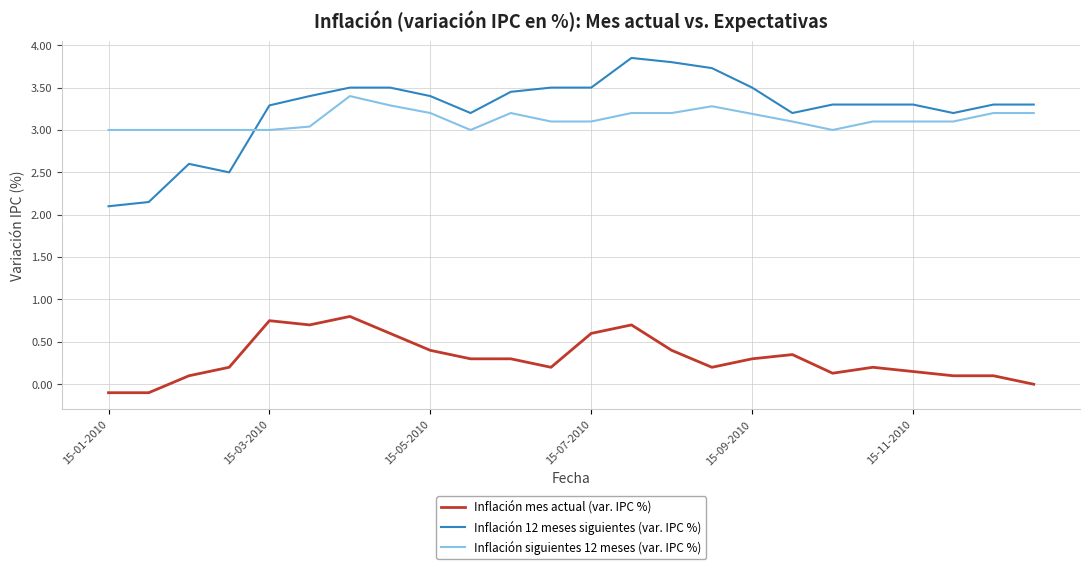

Rank the series by their maximum value, from highest to lowest.

Inflación 12 meses siguientes (var. IPC %), Inflación siguientes 12 meses (var. IPC %), Inflación mes actual (var. IPC %)